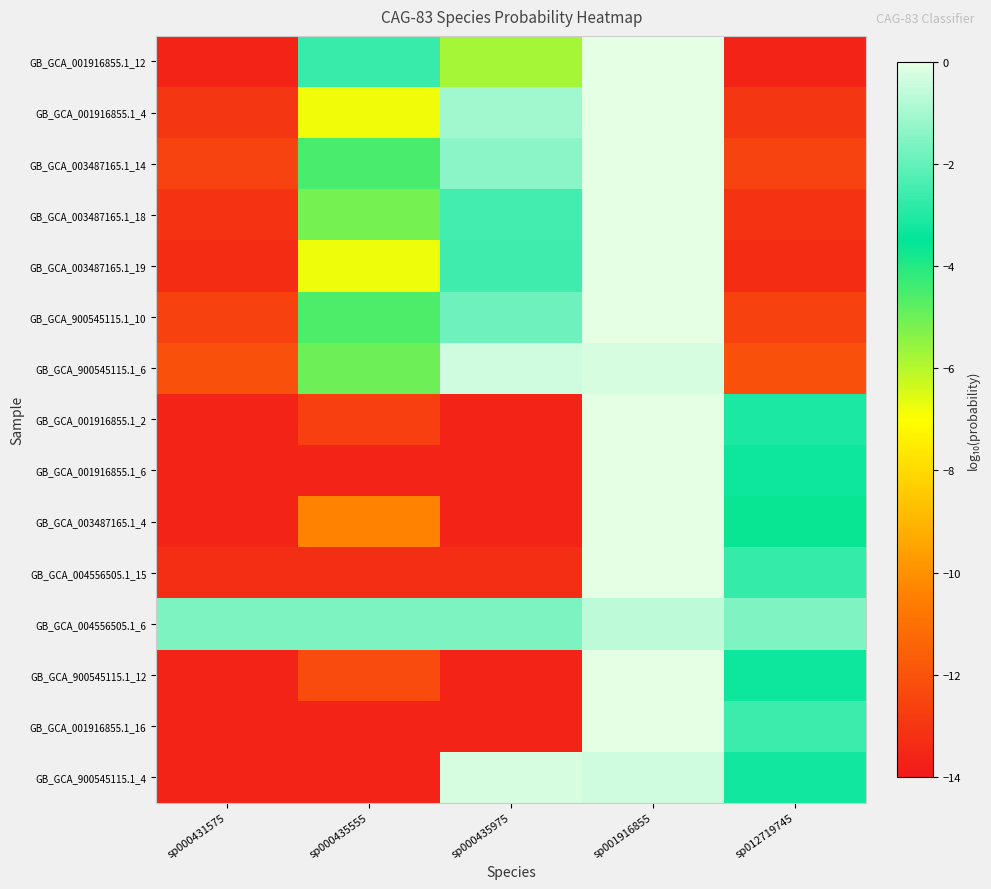

At how many categories does at least one series exceed -7?

5